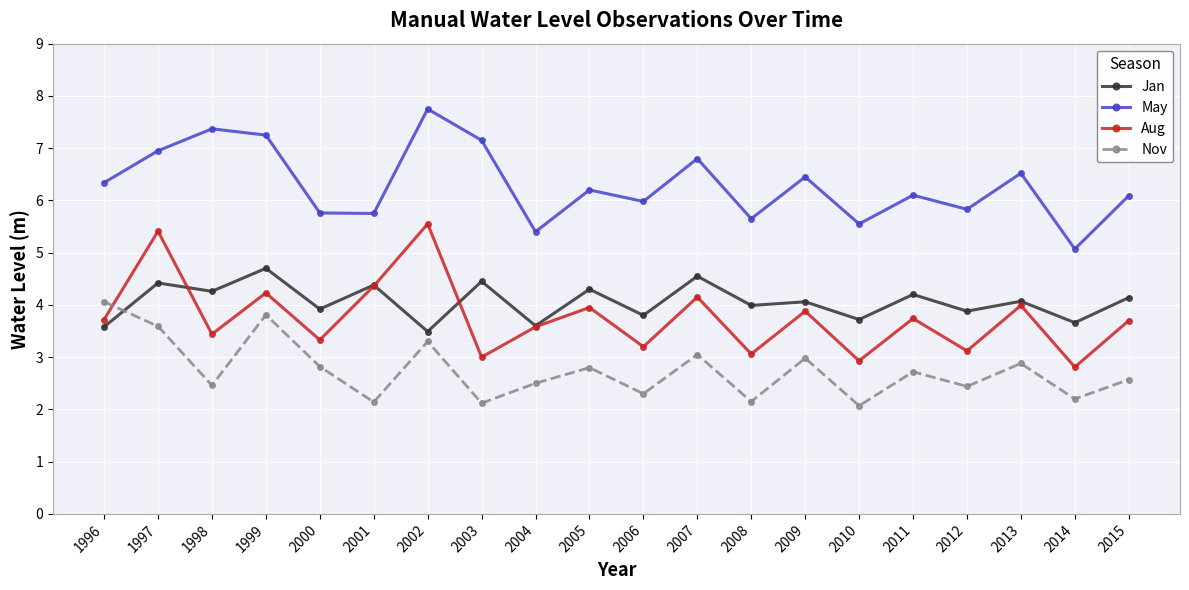

Which series changed the most between 1998 and 2004?

May